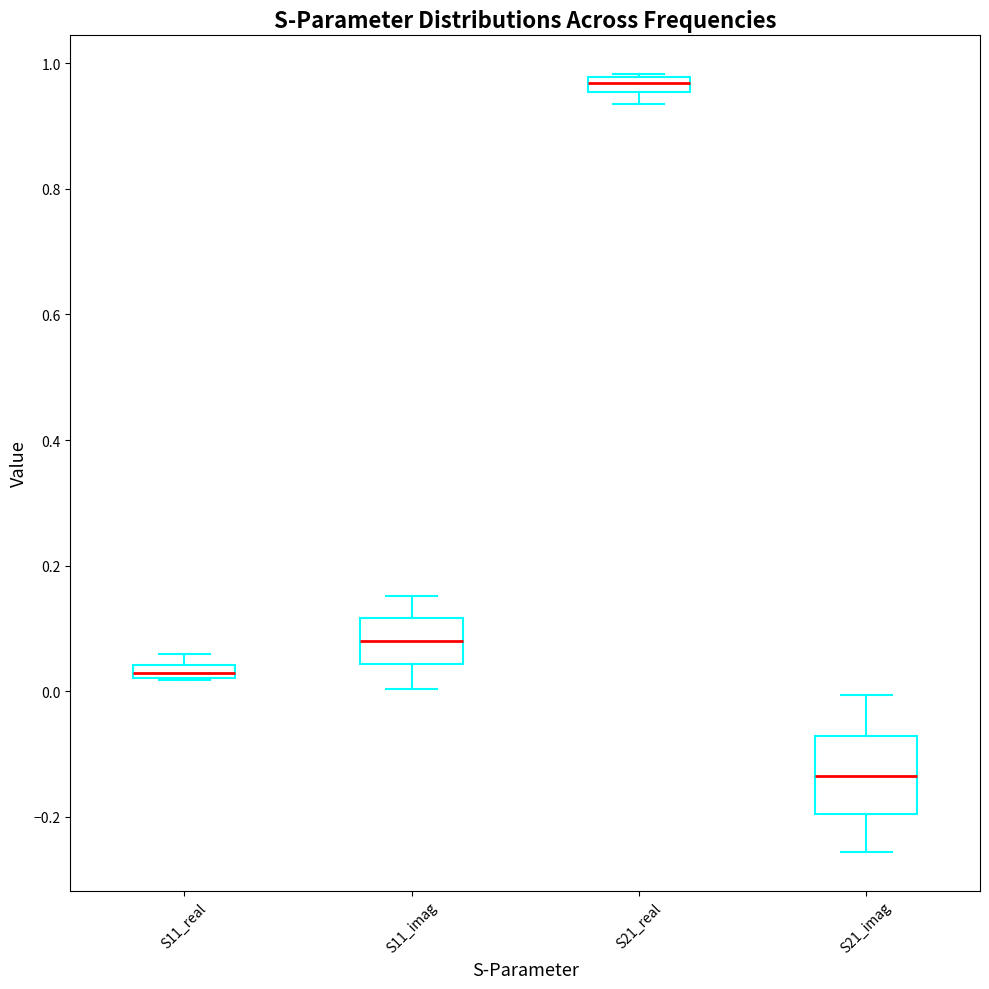

Comparing the boxes themselves (not the whiskers), which one is the tallest?

S21_imag